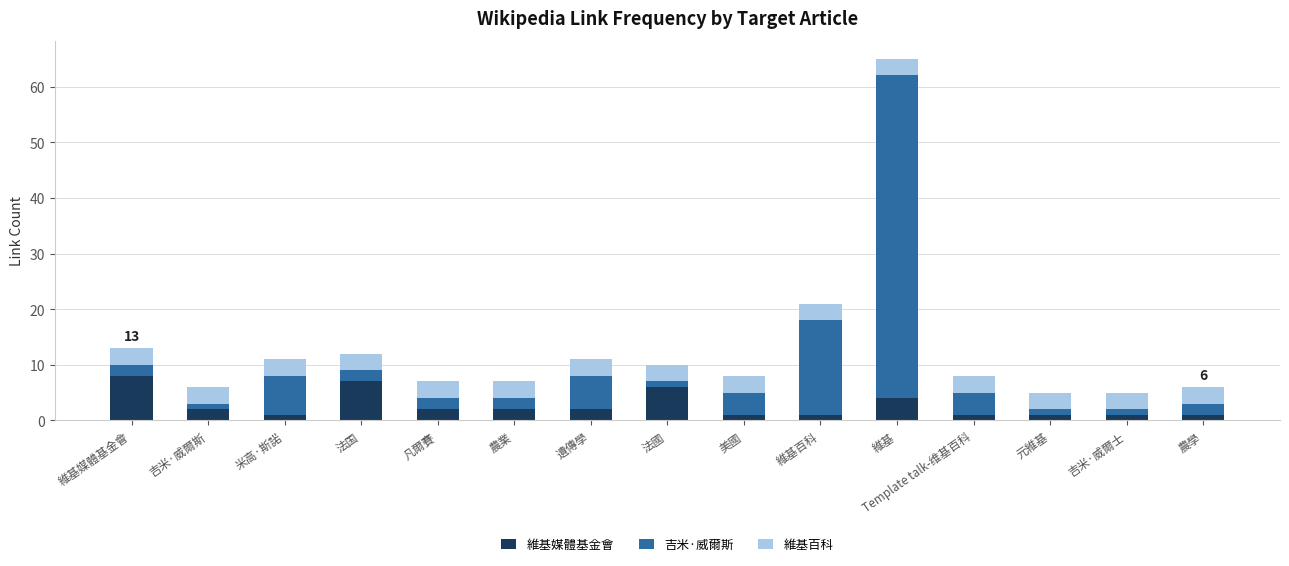

Is it true that 維基媒體基金會 equals 2 at 遺傳學?

True